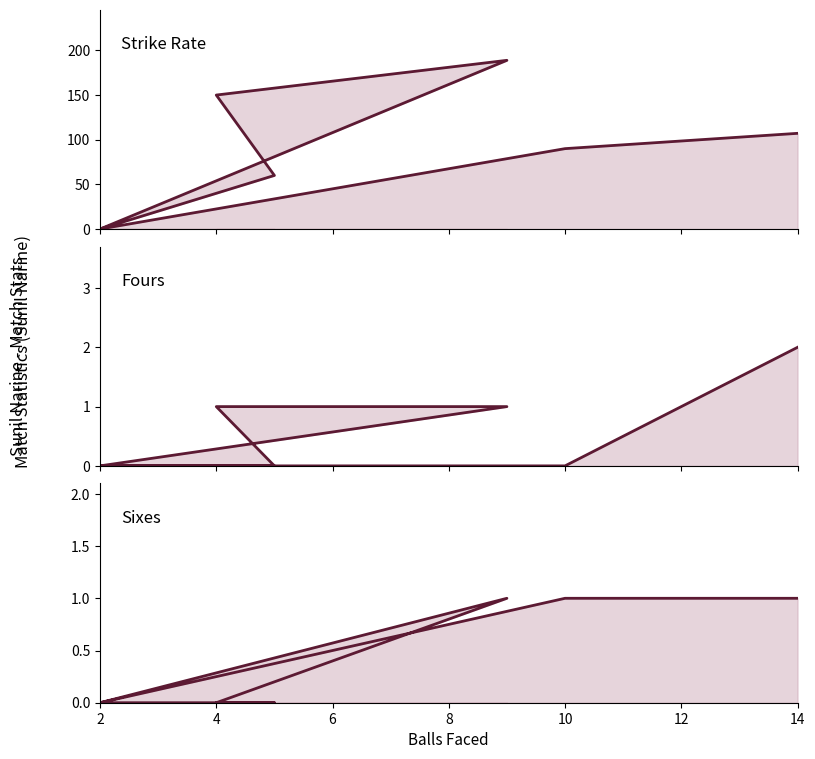

Reading right to left, list all the values displayed in this chart.

strike: 0.0	188.9	150.0	60.0	0.0	90.0	107.1
four: 0.0	1.0	1.0	0.0	0.0	0.0	2.0
sixes: 0.0	1.0	0.0	0.0	0.0	1.0	1.0